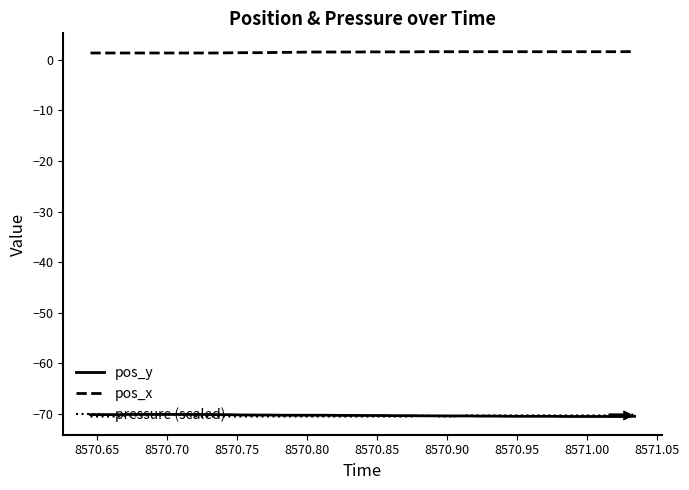

What is the minimum value for pos_y?

-70.5